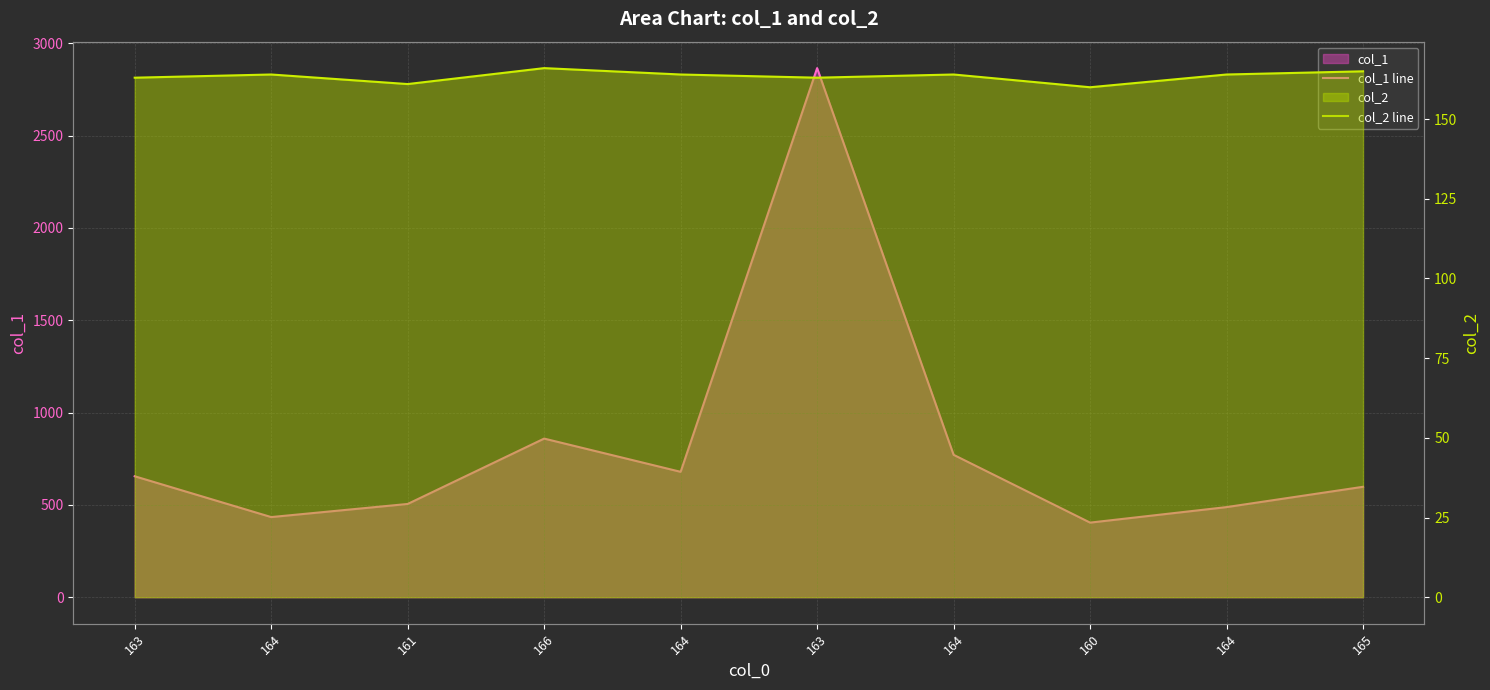

How many data points in col_1 line are above 655?

4